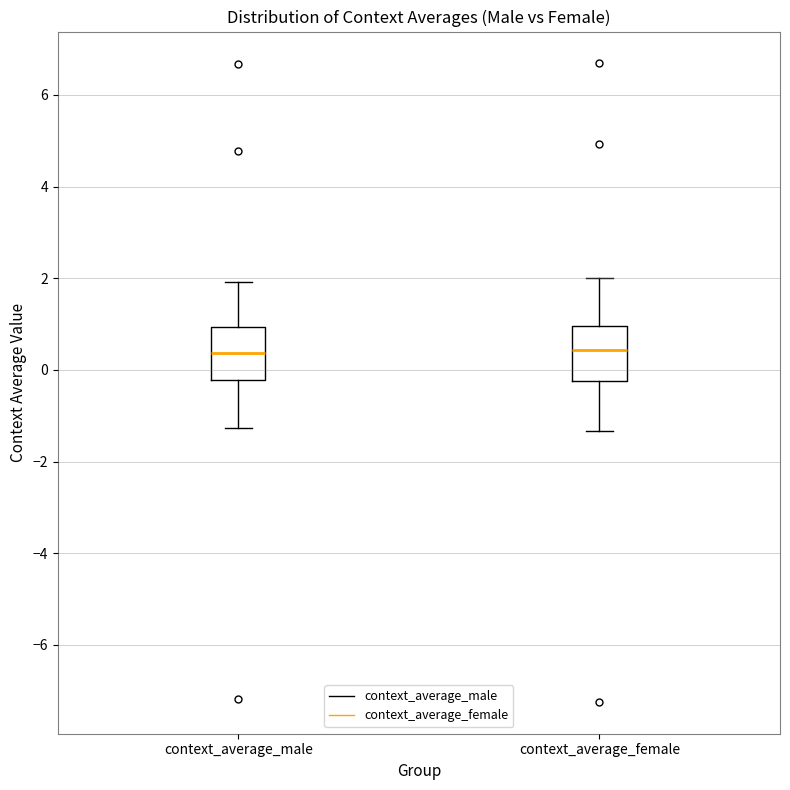

Reading left to right, read every box against the y-axis: the position of its median line, the range the box covers, and the ends of its whiskers. The values are not printed on the chart, so give them approximately, as read against the axis.

context_average_male: median 0.4, box -0.2 to 1.0, whiskers -1.2 to 2.0
context_average_female: median 0.4, box -0.2 to 1.0, whiskers -1.4 to 2.0